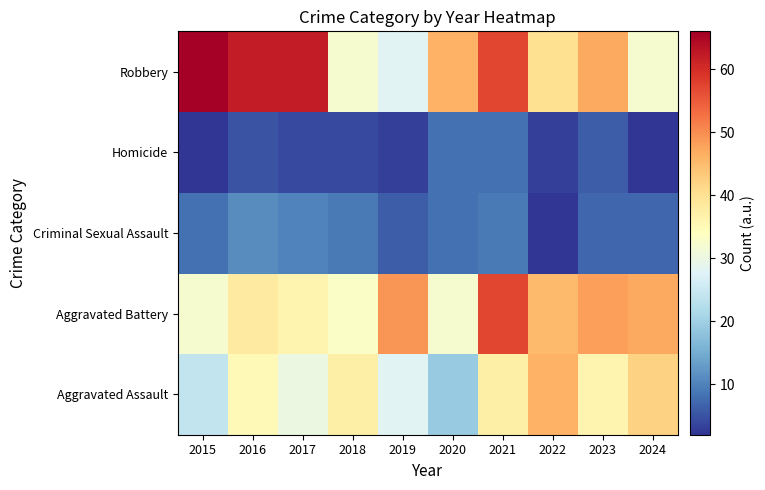

What is the spread (max minus min) of values at 2015?

64